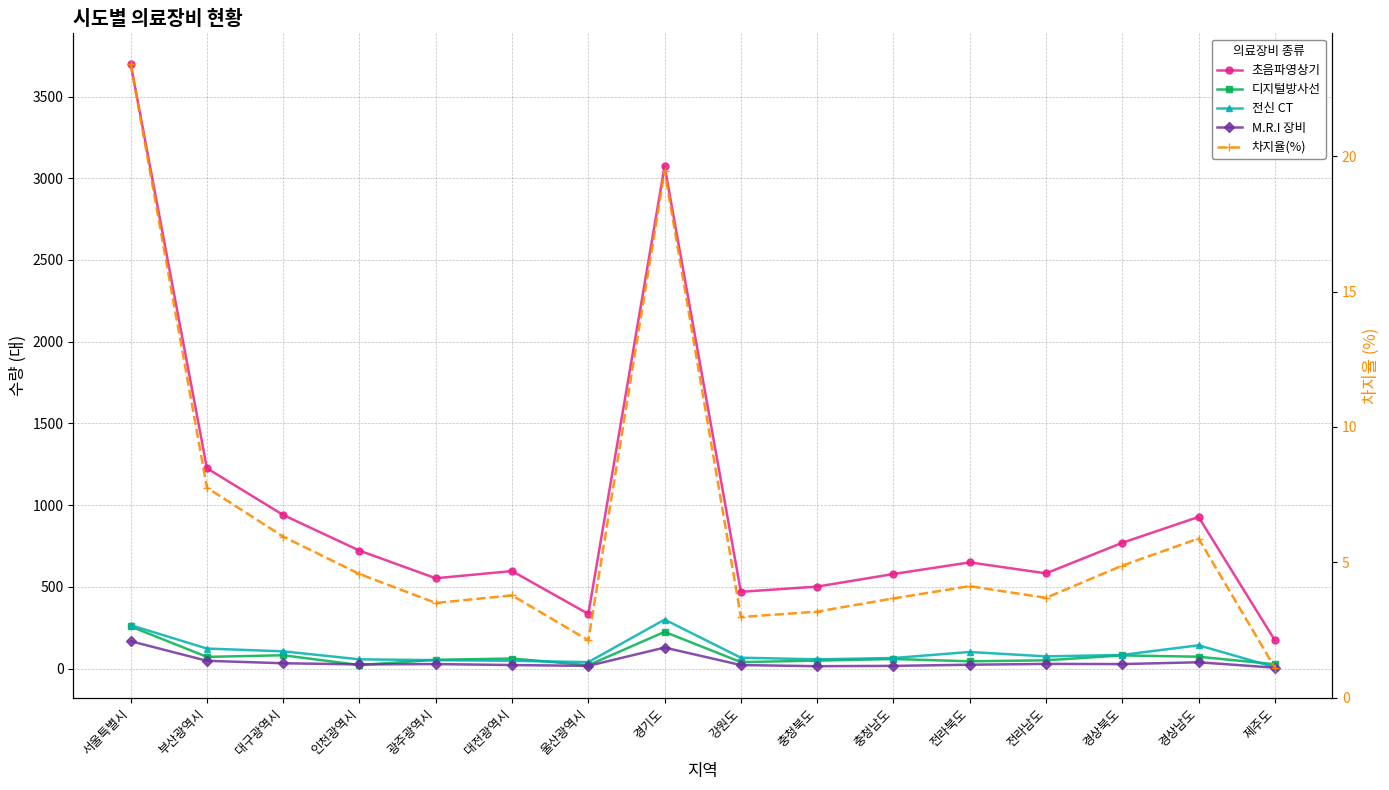

Is the value of M.R.I 장비 at 부산광역시 greater than the value of 초음파영상기 at 충청북도?

No